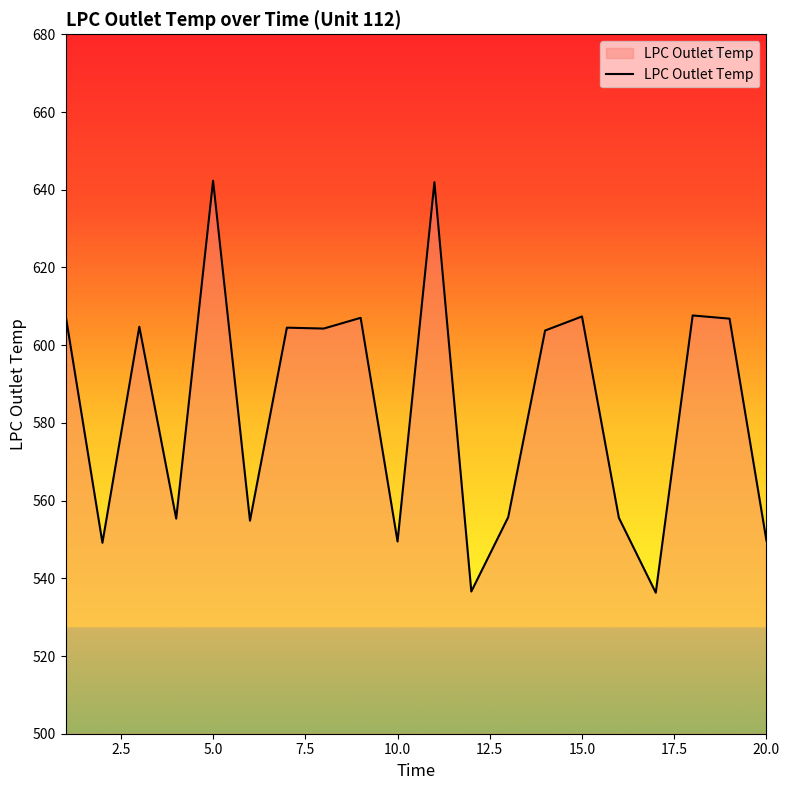

What is the smallest value displayed?

536.3